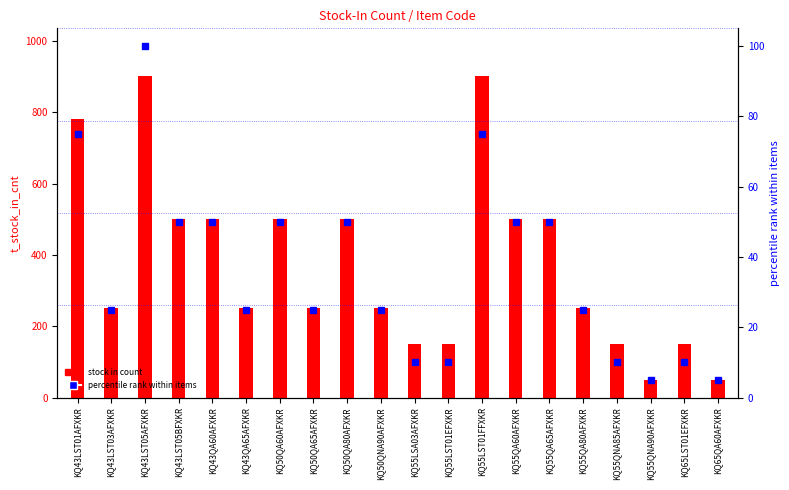

What is the approximate value of stock in count at KQ43QA60AFXKR, to the nearest 50?

500